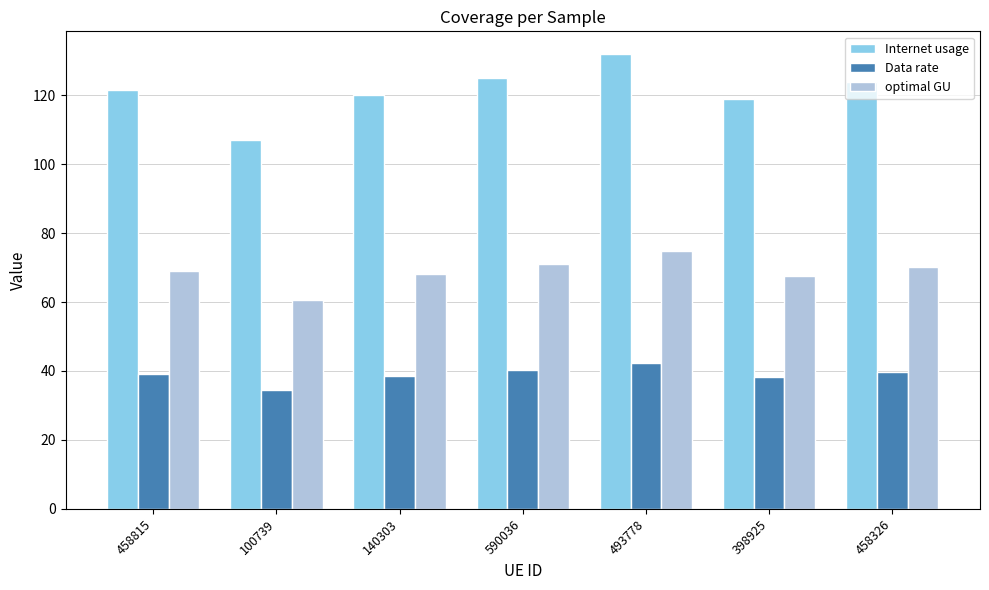

Which series has the largest total across all categories?

Internet usage